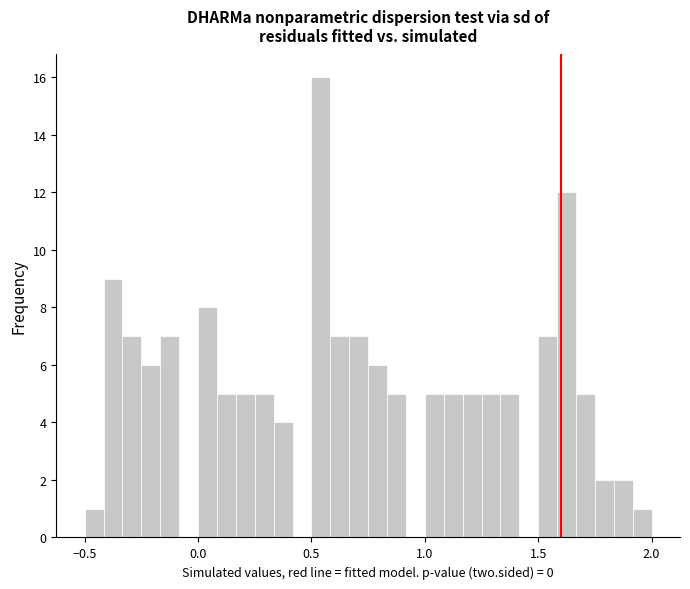

Around what value on the x-axis is the tallest bar? Give the approximate position of its centre, as read against the axis.

0.55